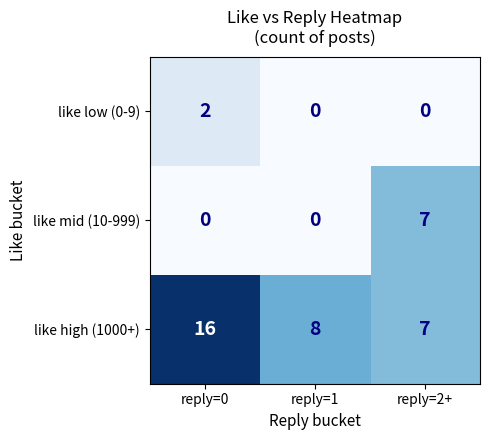

Count the number of data series in this chart.

3